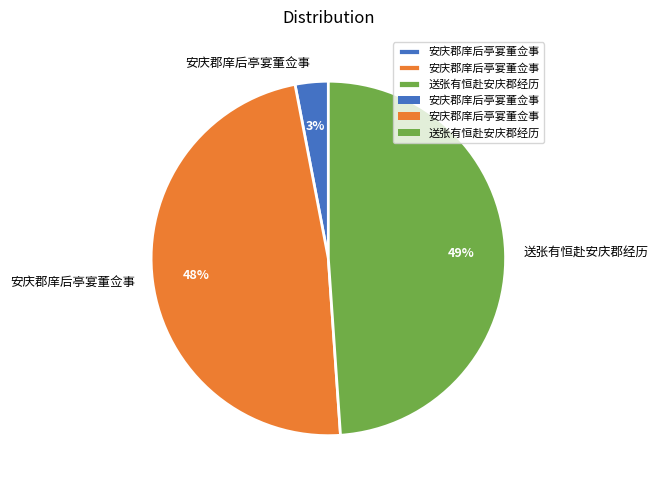

To the nearest percent, what is the average slice percentage?

33%